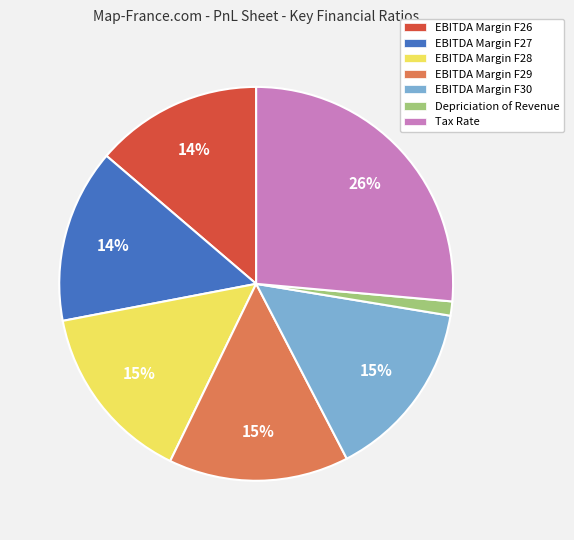

What is the smallest slice in the pie chart?

Depriciation of Revenue